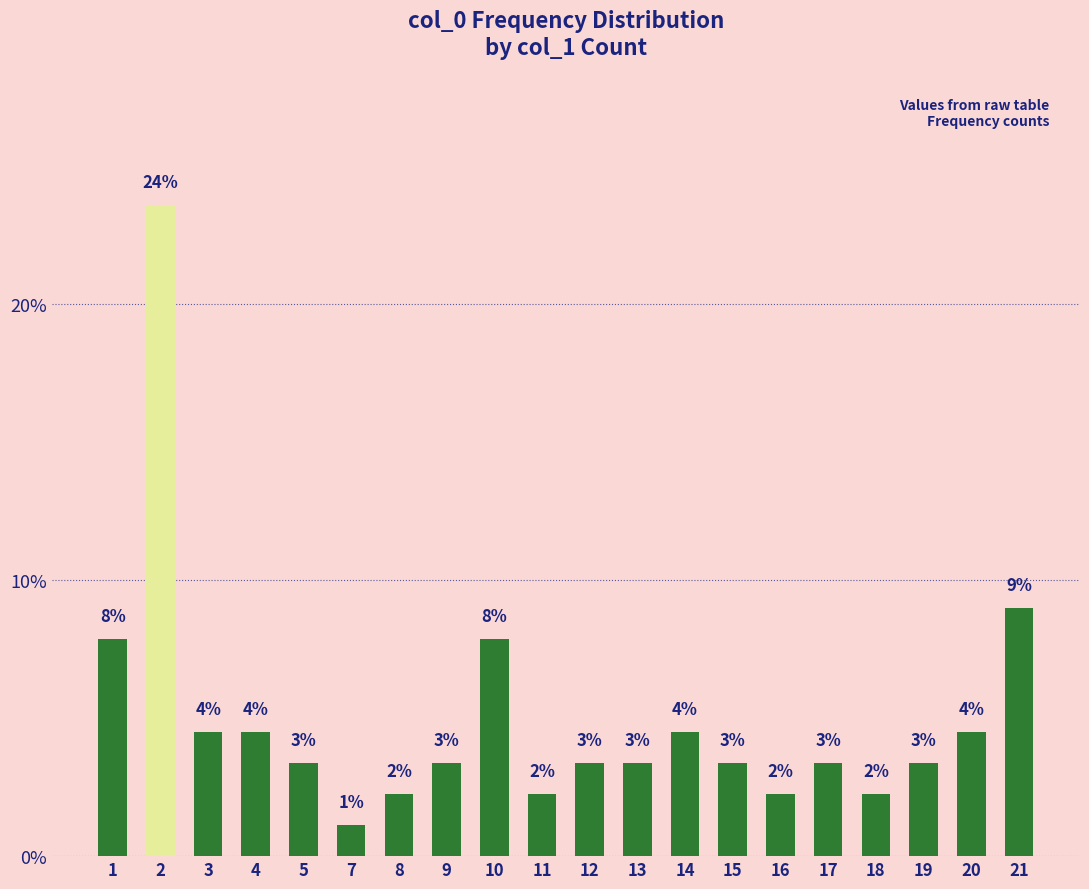

At which category does the chart reach its minimum across all series?

7